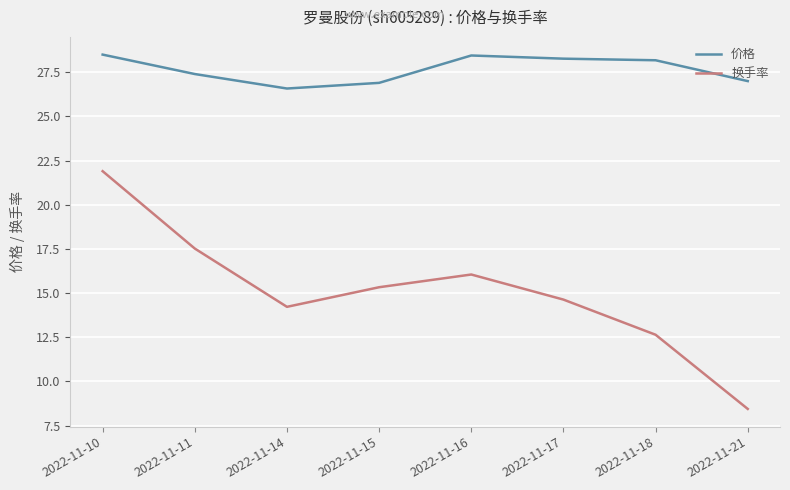

True or false: 换手率 and 价格 intersect in this chart.

False